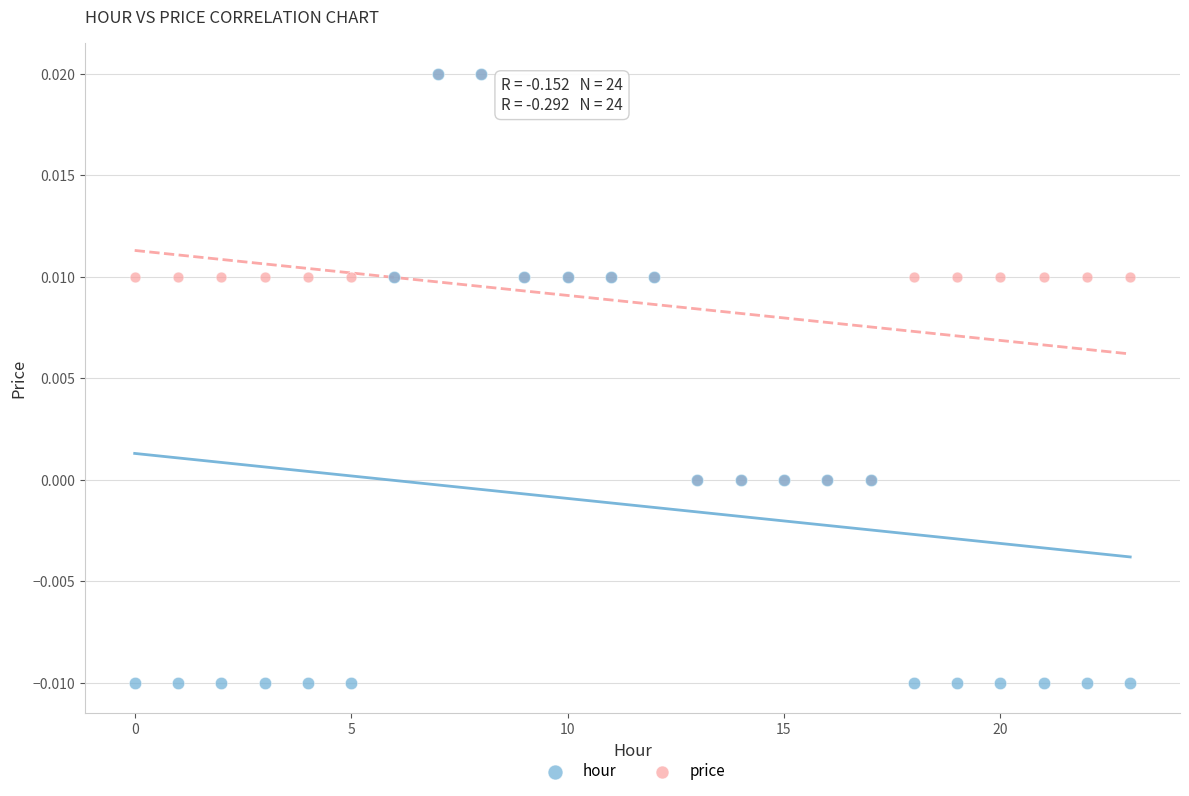

Which series has the largest Y range (max minus min)?

hour